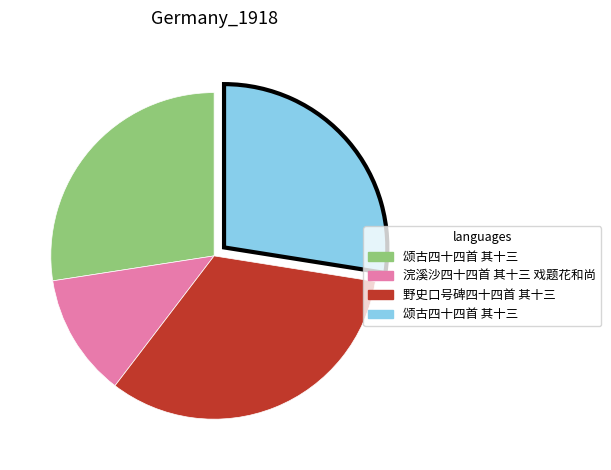

Does any single category account for the majority?

No